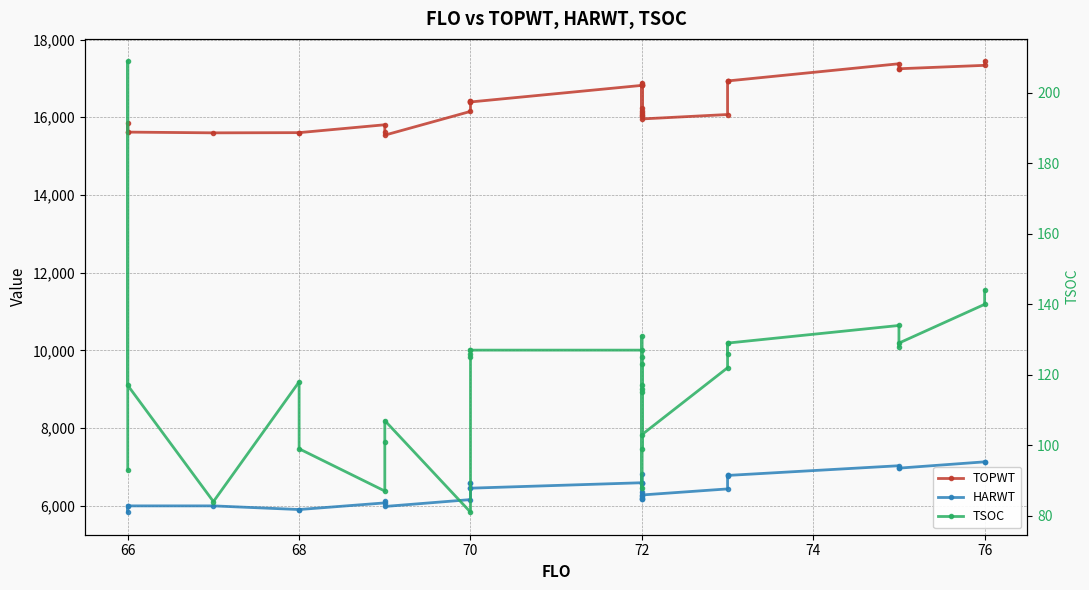

True or false: TSOC and TOPWT cross at least once.

False